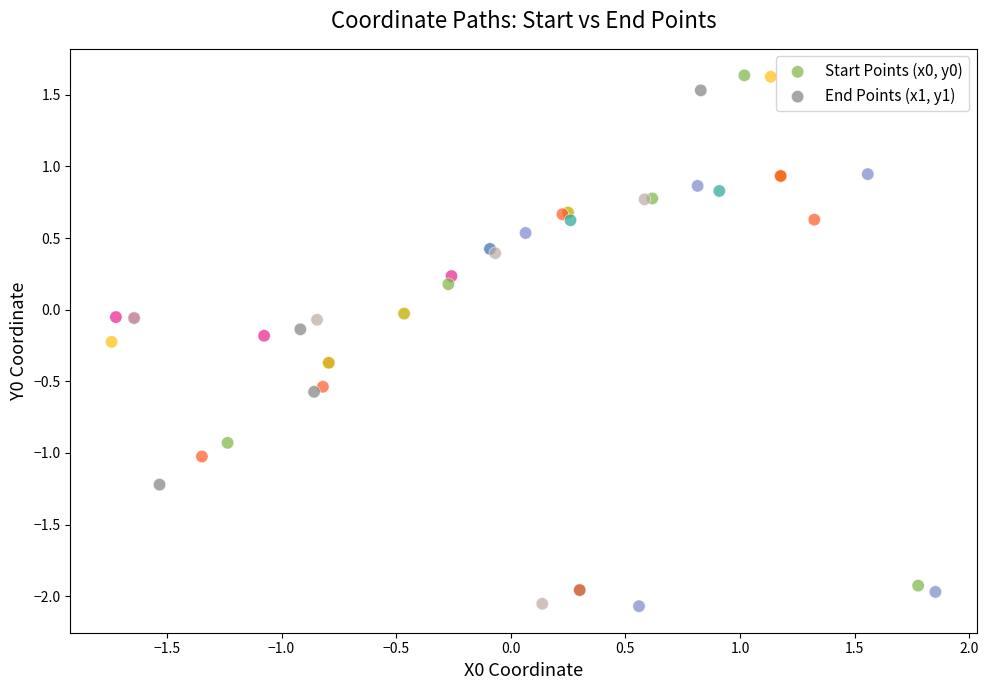

Which series has the widest spread of Y values?

End Points (x1, y1)